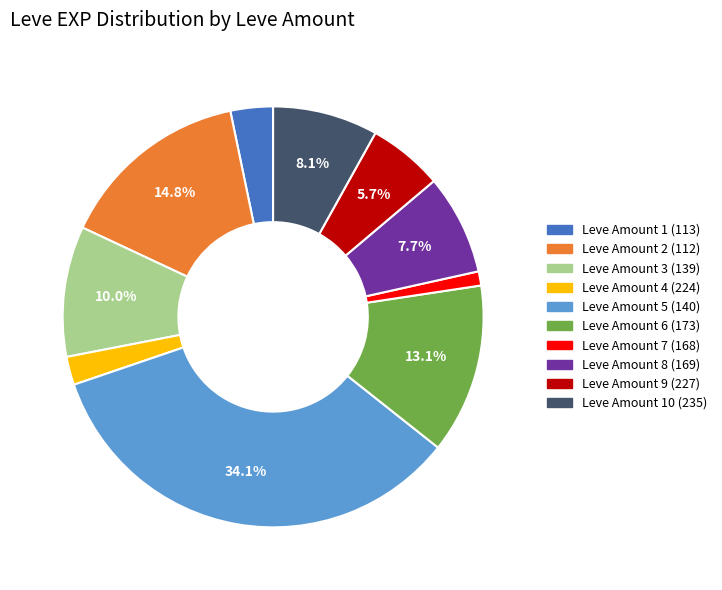

Count the number of slices in the pie.

10